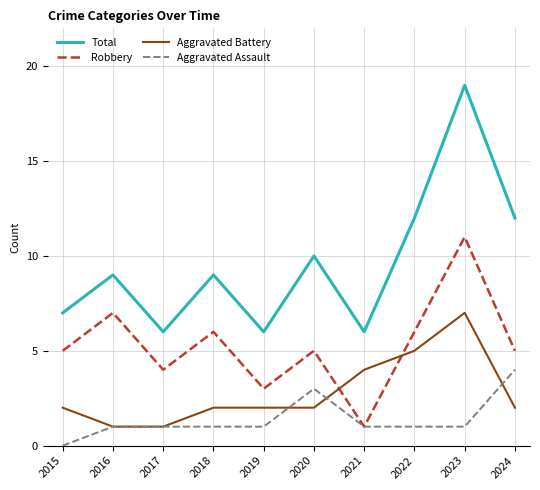

What value does the Total series have at 2016?

9